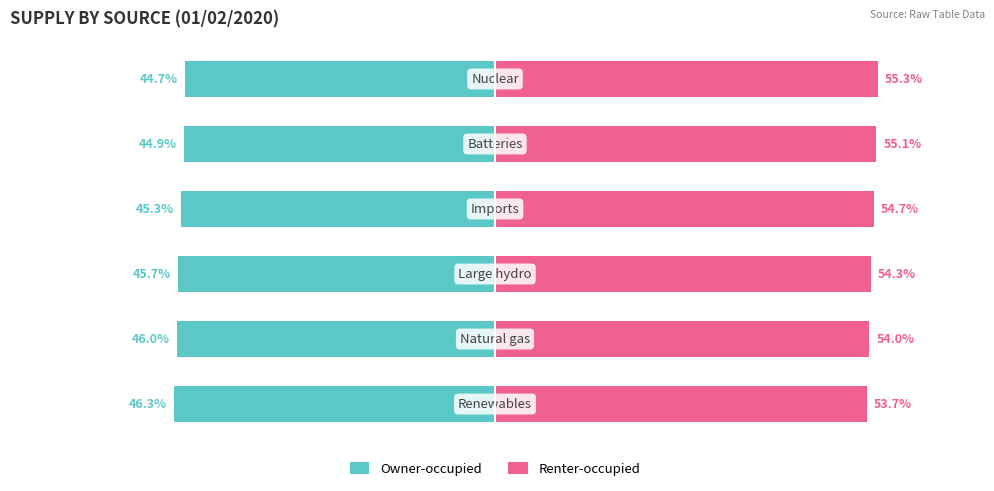

What are all the series names shown in the legend?

Owner-occupied, Renter-occupied